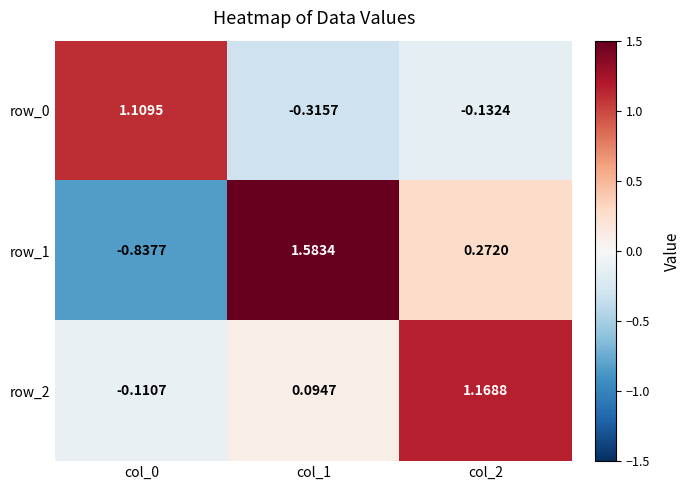

Which series has the largest range (max minus min)?

row_1